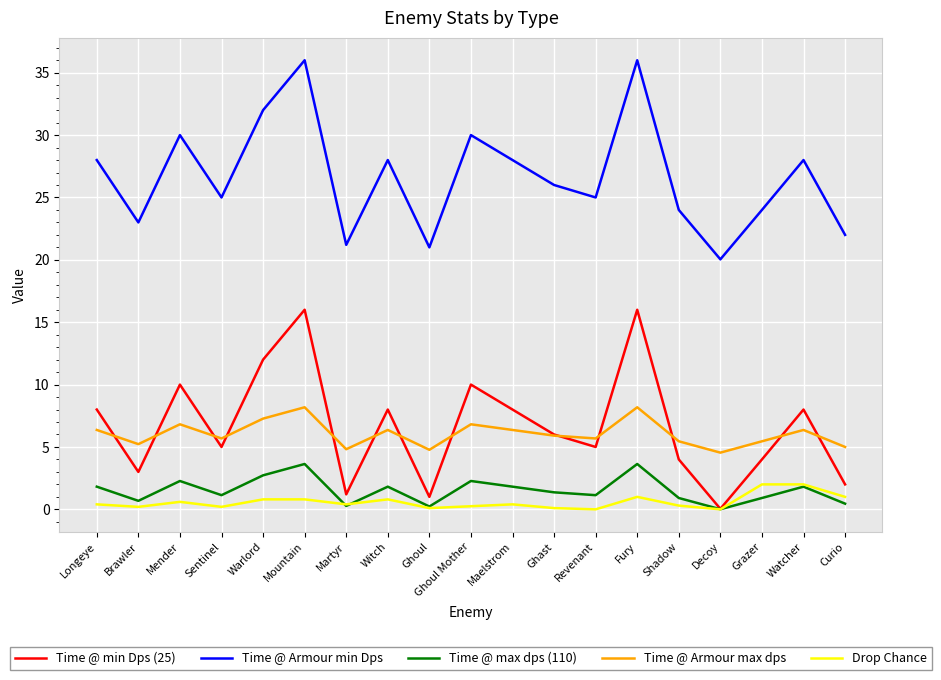

Which series has the largest total across all categories?

Time @ Armour min Dps